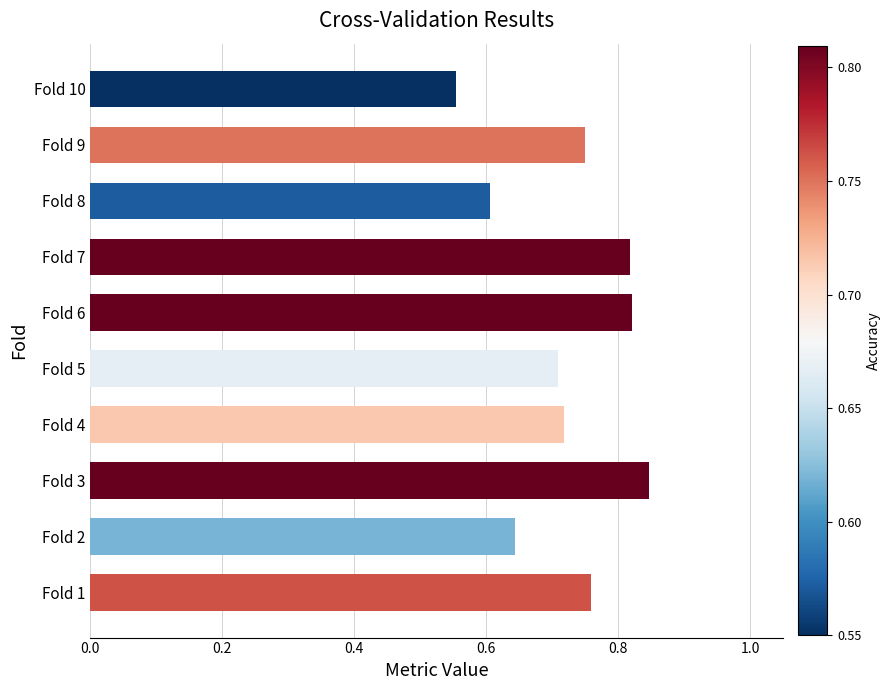

What is the difference between the maximum and minimum values?

0.3